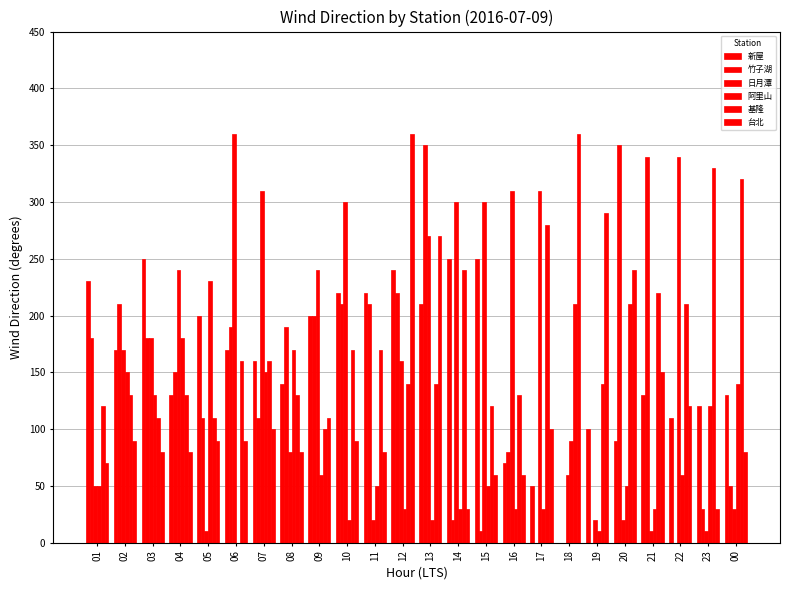

How many categories are shown in the chart?

24